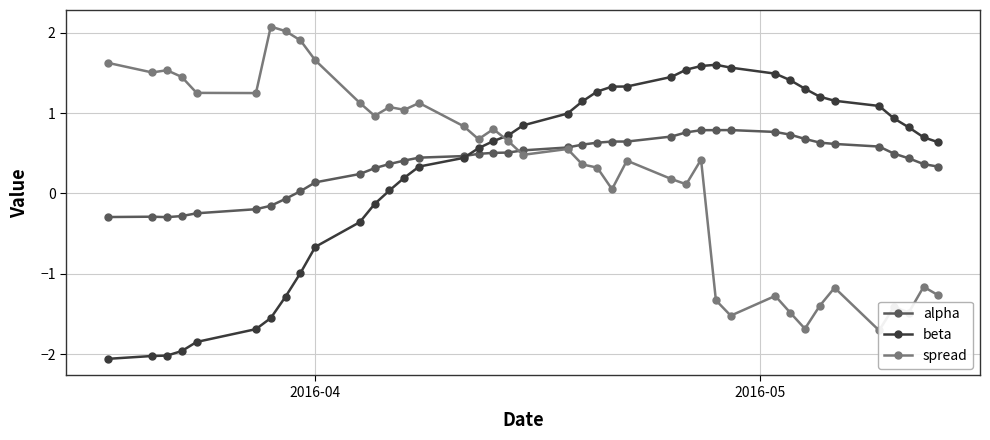

List the series in order of their peak value, highest first.

spread, beta, alpha